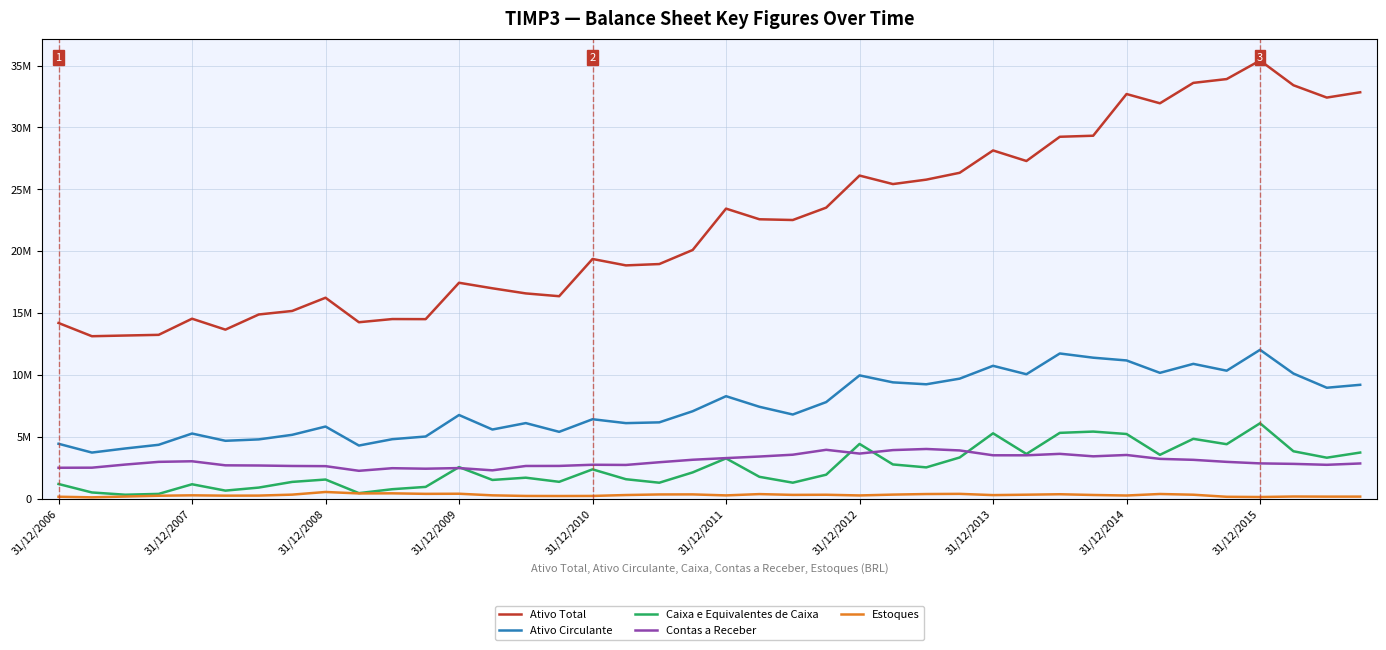

Reading left to right, what are all the values shown in this chart?

Ativo Total: 14200105.0	13131272.2	13187997.7	13242326.0	14546325.5	13663345.7	14887678.0	15171455.0	16239467.5	14260713.5	14518318.1	14510688.3	17449734.1	17002986.5	16589557.8	16363065.3	19370852.4	18852890.6	18961193.0	20097288.2	23438219.3	22578483.2	22518784.0	23517489.2	26108975.1	25422295.0	25780052.0	26333239.3	28138168.3	27286044.7	29242927.1	29327439.9	32695111.7	31947477.0	33596264.4	33904039.9	35403653.1	33405251.6	32409446.4	32837419.0
Ativo Circulante: 4443020.8	3733413.1	4063586.0	4360245.8	5270150.1	4683905.0	4796951.0	5165853.2	5834852.9	4299775.0	4812941.8	5029958.1	6766520.8	5594836.0	6113447.9	5407290.9	6425920.0	6110877.2	6173115.9	7071209.0	8287126.0	7430967.8	6806654.0	7810020.9	9967717.4	9403940.9	9248414.7	9703866.4	10740803.6	10060147.7	11736913.9	11397068.8	11174415.4	10172229.6	10897864.7	10346490.9	12033272.8	10115748.9	8969565.2	9206632.4
Caixa e Equivalentes de Caixa: 1193477.0	509971.0	327507.0	393933.0	1172665.0	659737.0	904146.0	1362798.0	1554591.0	456224.0	773112.0	959568.0	2559177.0	1521410.9	1703437.1	1369117.1	2376231.9	1580009.0	1297176.1	2129869.1	3262854.9	1773727.0	1299787.0	1945074.9	4429780.0	2772714.0	2536591.1	3335337.0	5287642.1	3619273.0	5324654.1	5427870.2	5232992.3	3550188.0	4842122.8	4408450.0	6100403.2	3838340.1	3318412.0	3733771.0
Contas a Receber: 2505833.0	2511834.9	2763928.1	2982320.9	3029930.0	2701778.9	2687491.1	2649900.0	2635354.9	2259895.0	2470138.9	2428809.0	2480143.1	2297742.1	2649504.0	2653589.0	2748410.9	2732849.9	2951482.1	3152122.1	3285782.0	3412684.0	3559644.9	3955781.9	3650871.0	3933158.9	4022529.0	3904559.1	3513029.1	3511424.0	3628666.1	3429189.1	3537417.0	3223756.0	3146115.1	2981349.1	2858089.0	2819259.9	2743937.0	2852473.1
Estoques: 164108.0	116072.0	180342.0	244967.0	278126.0	251883.0	257021.0	334441.0	548514.0	431159.0	439149.0	397483.0	406434.0	276933.0	227941.0	222709.0	228654.0	302467.0	348390.0	353191.0	273171.0	377363.0	314515.0	325179.0	269145.0	336850.0	382252.0	396149.0	296829.0	329425.0	365862.0	306619.0	264033.0	385687.0	327609.0	160713.0	141720.0	182075.0	172803.0	174077.0